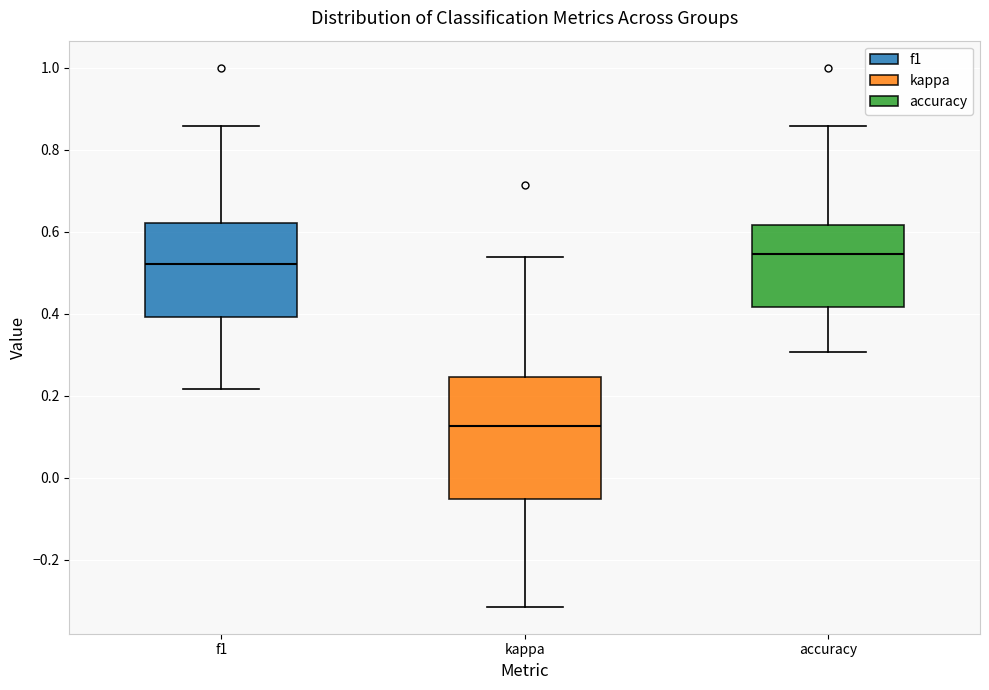

Reading left to right, transcribe this box plot: for each box, give where its median line is, the range the box spans, and where its two whiskers end, as read against the y-axis. The values are not printed on the chart, so give them approximately, as read against the axis.

f1: median 0.52, box 0.40 to 0.62, whiskers 0.22 to 0.86
kappa: median 0.12, box -0.06 to 0.24, whiskers -0.32 to 0.54
accuracy: median 0.54, box 0.42 to 0.62, whiskers 0.30 to 0.86